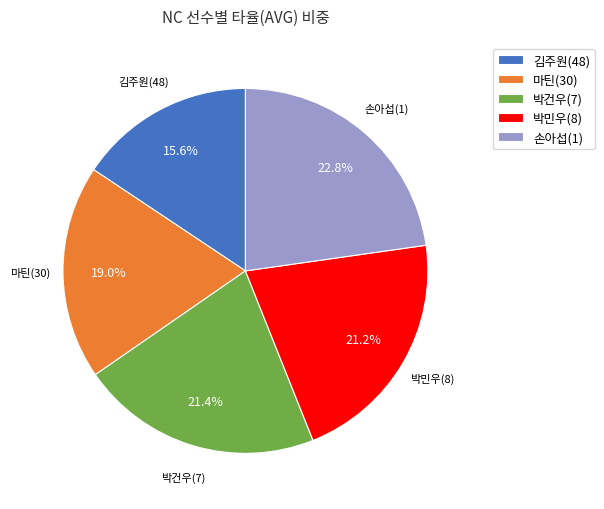

What percentage do 손아섭(1) and 박건우(7) together represent?

44.2%